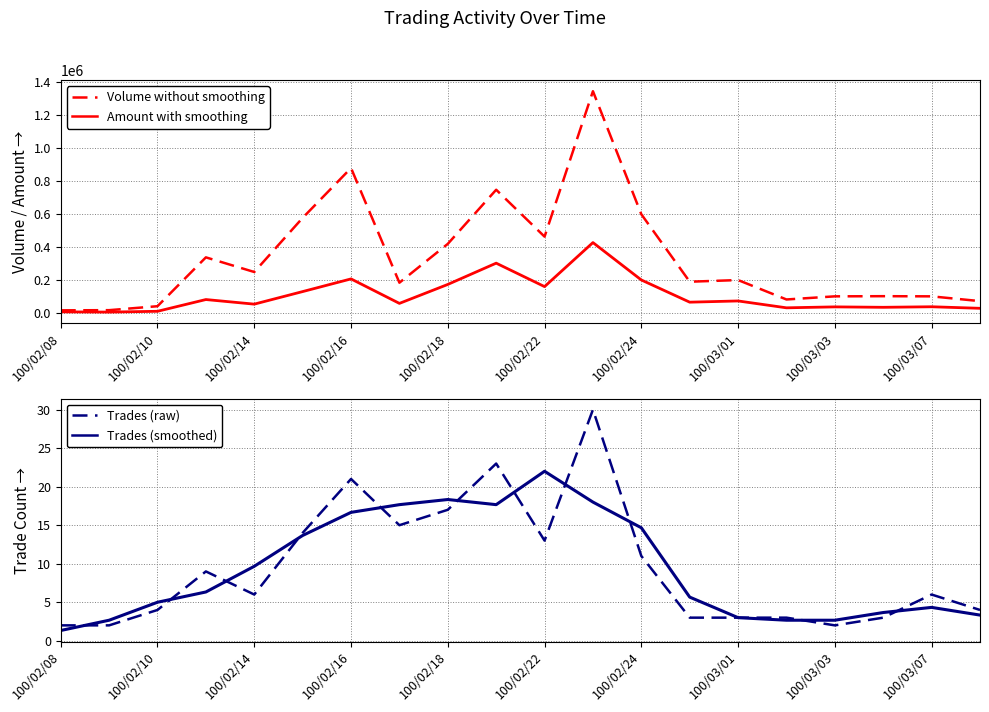

What is the greatest value displayed?

1347000.0